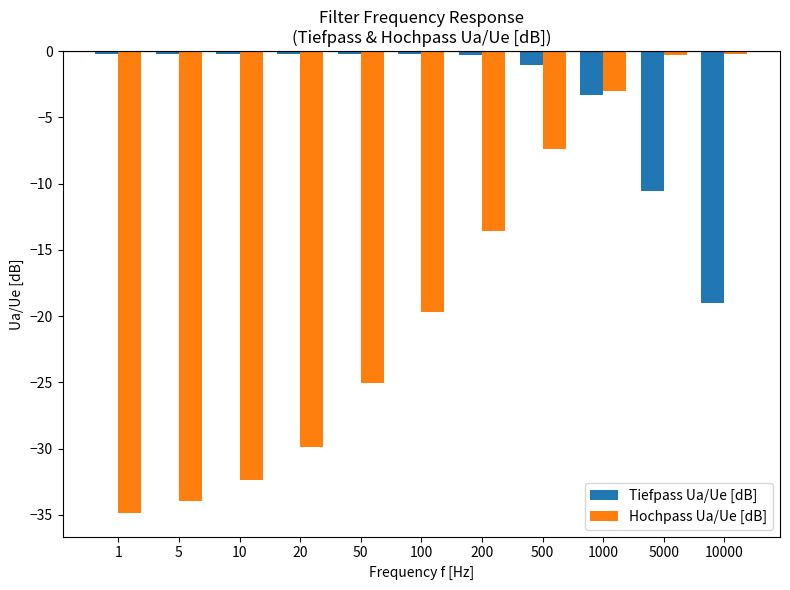

The Hochpass Ua/Ue [dB] series shows -46.2 at 20. True or false?

False